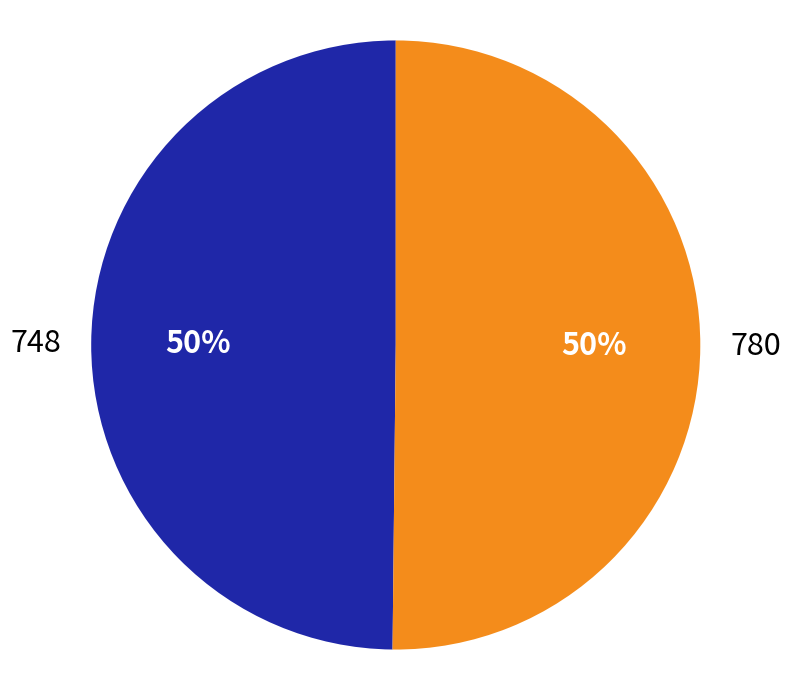

True or false: 780 accounts for 50% of the total.

True